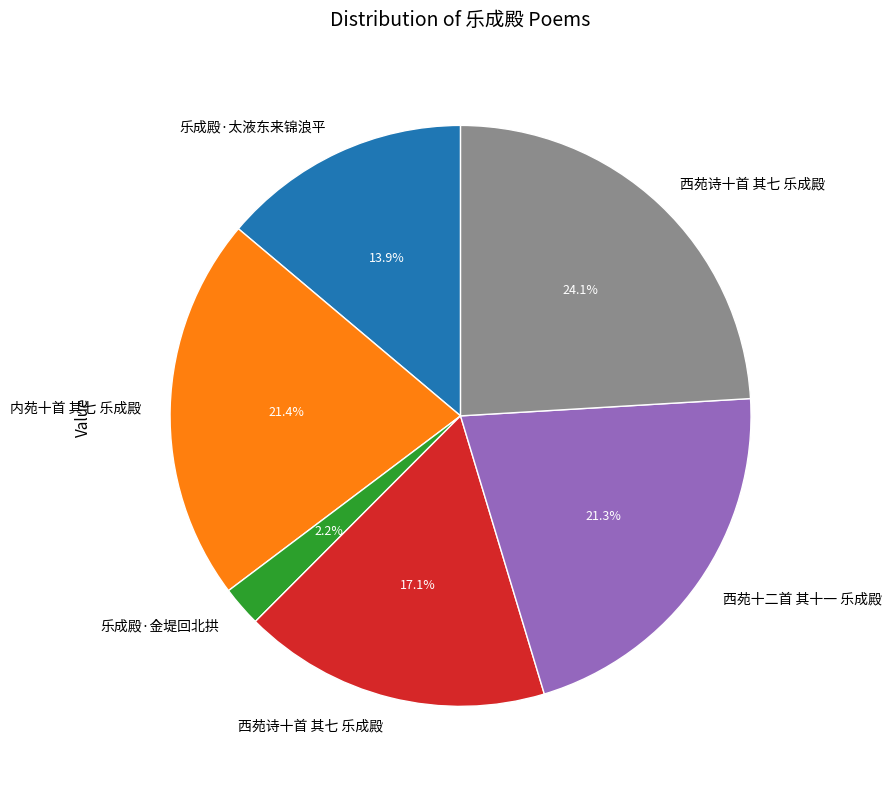

Is there any slice that represents more than half of the pie?

No